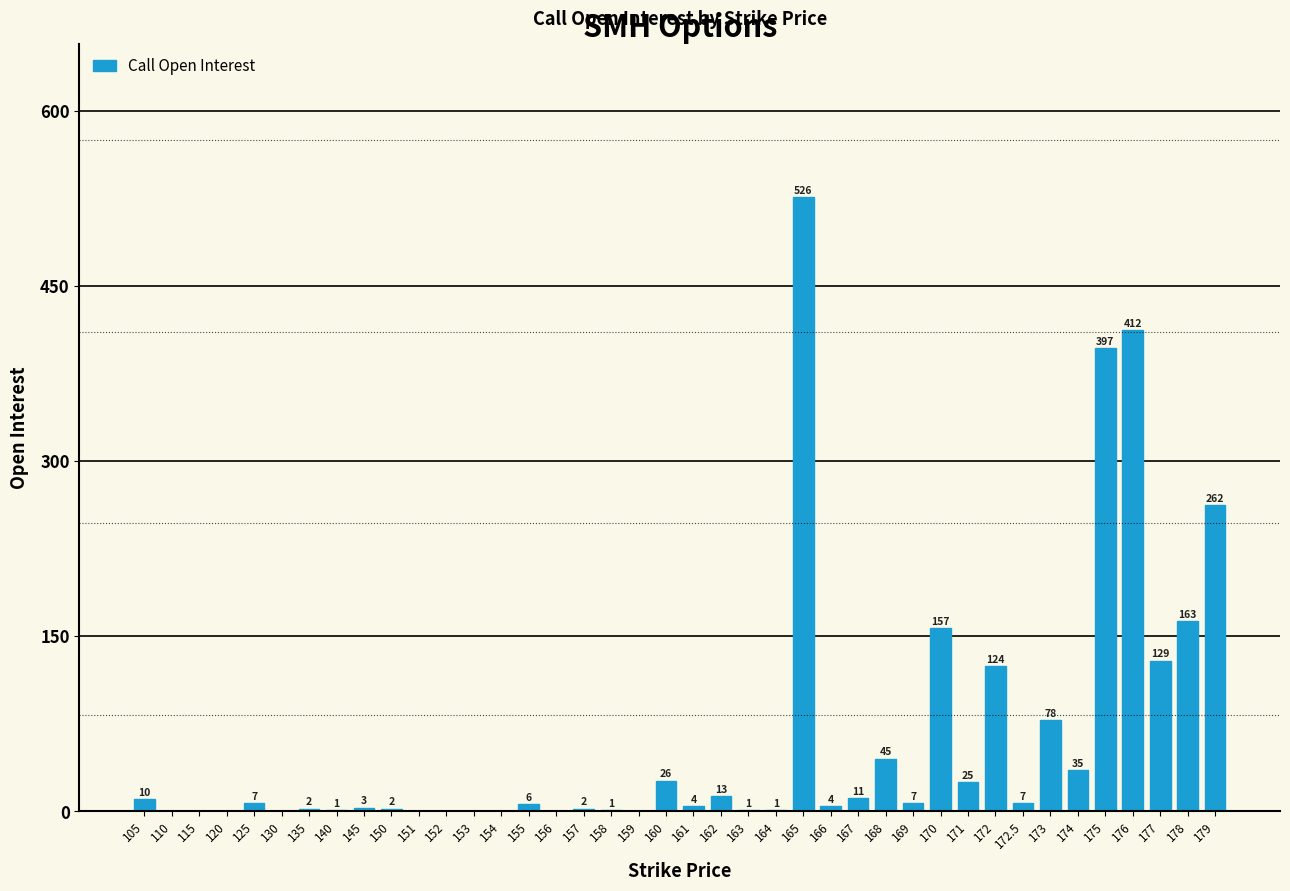

Between 157 and 155, which is larger?

155